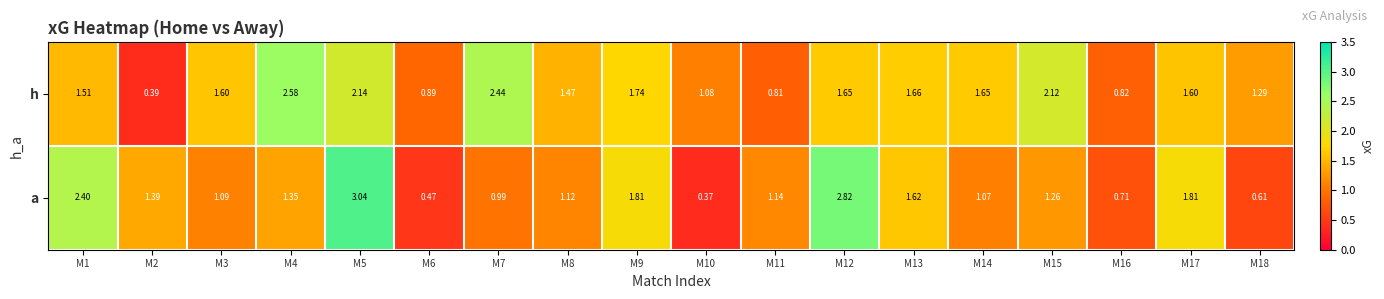

Rank the series by their average value, from lowest to highest.

a, h